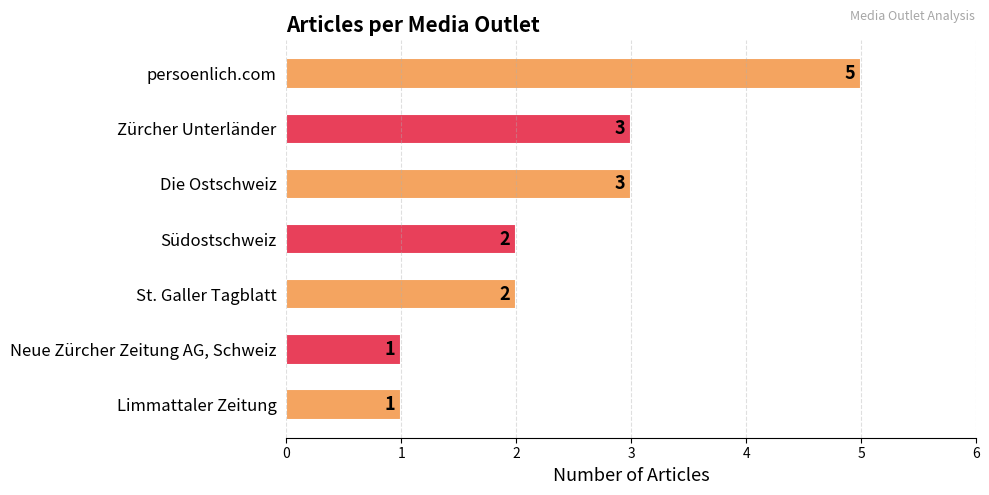

What is the ratio of the value at Limmattaler Zeitung to the value at St. Galler Tagblatt?

0.5